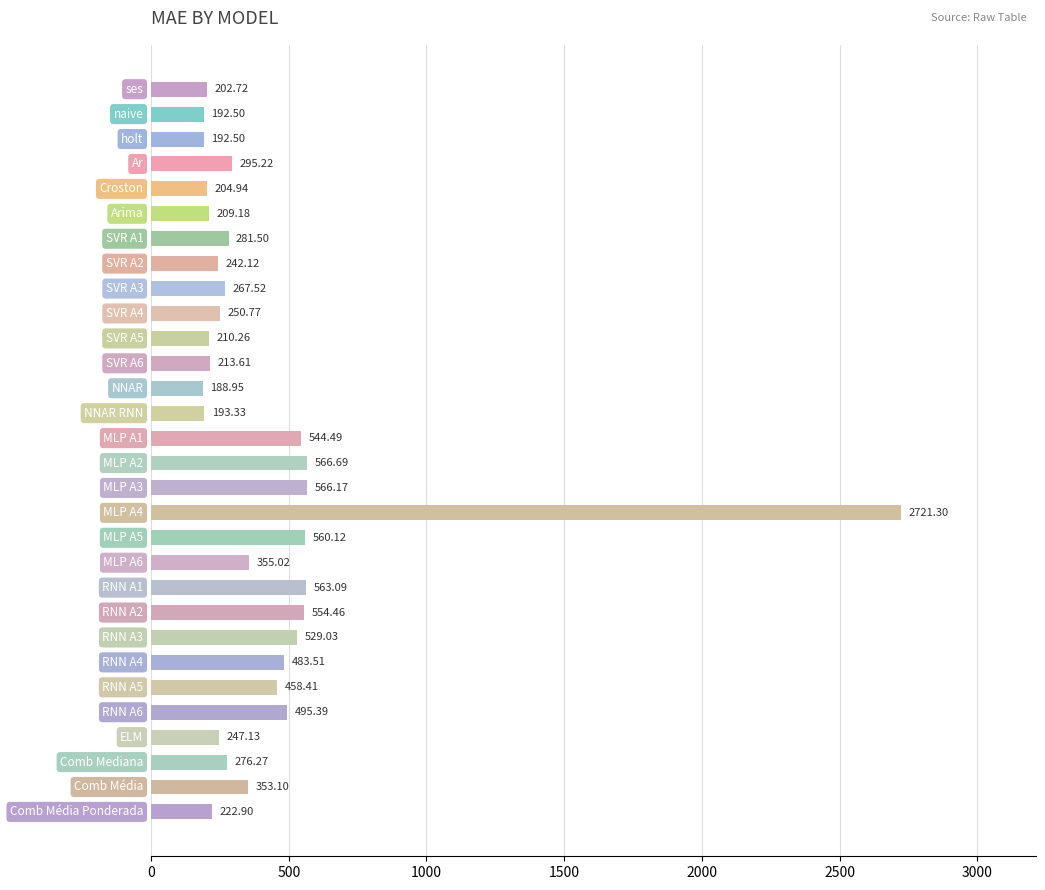

What is the difference between the maximum and second lowest values?

2528.8